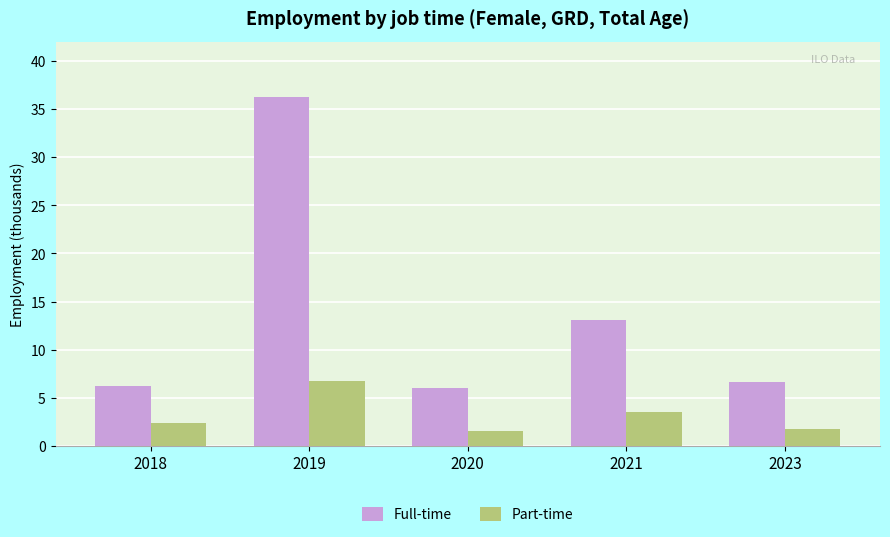

At how many categories does at least one series exceed 31?

1